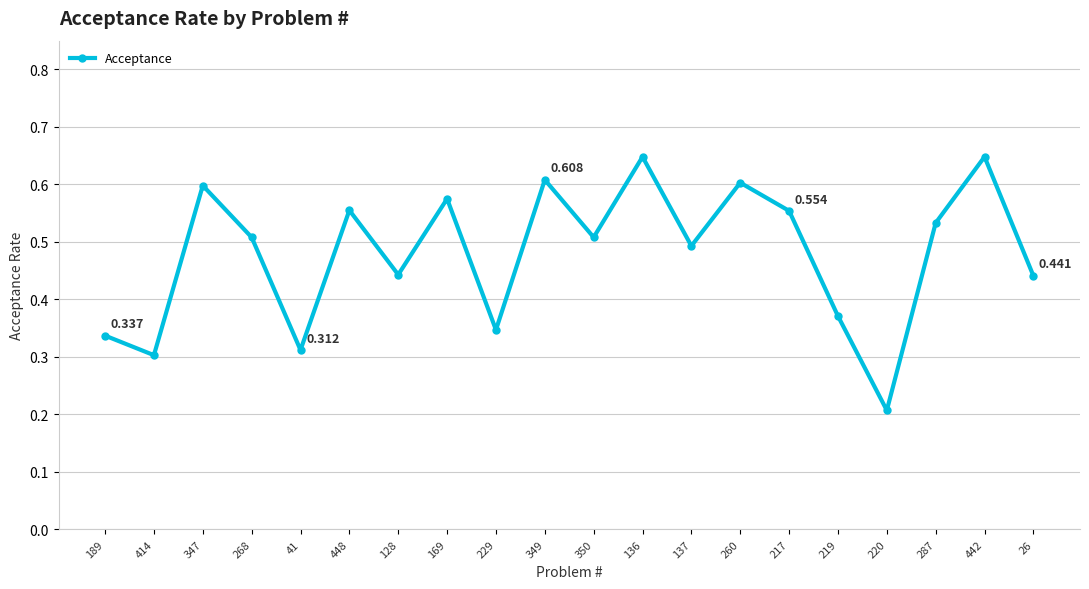

What is the label of the 9th point from the left?

229